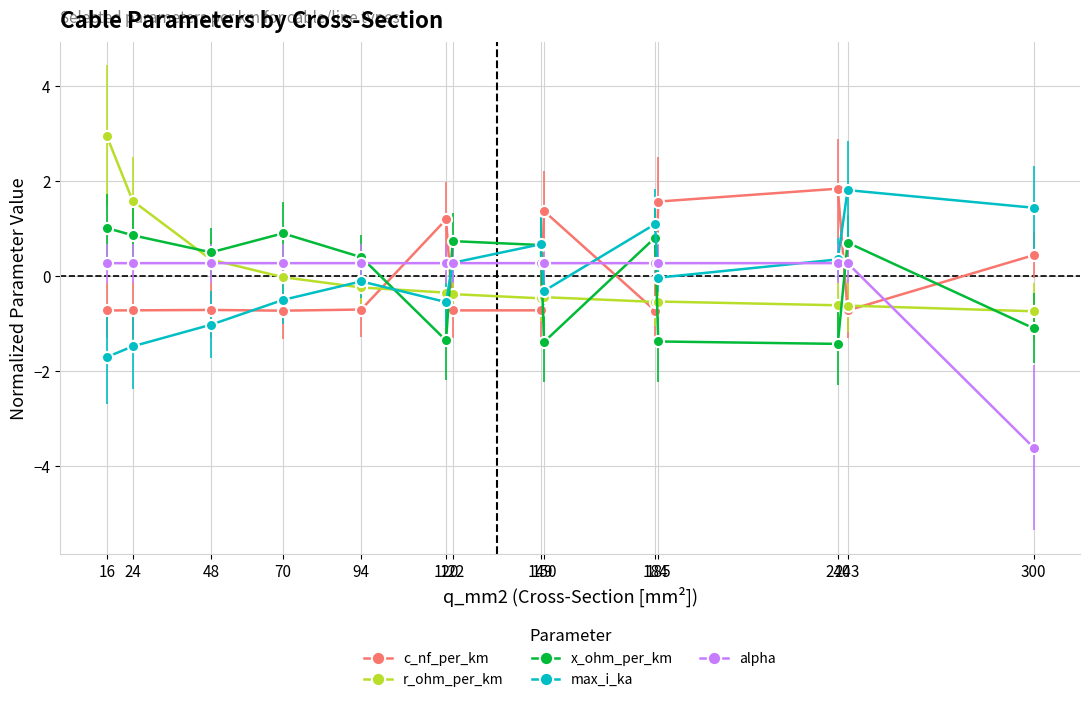

Between which two adjacent categories do x_ohm_per_km and max_i_ka first intersect?

94 and 120